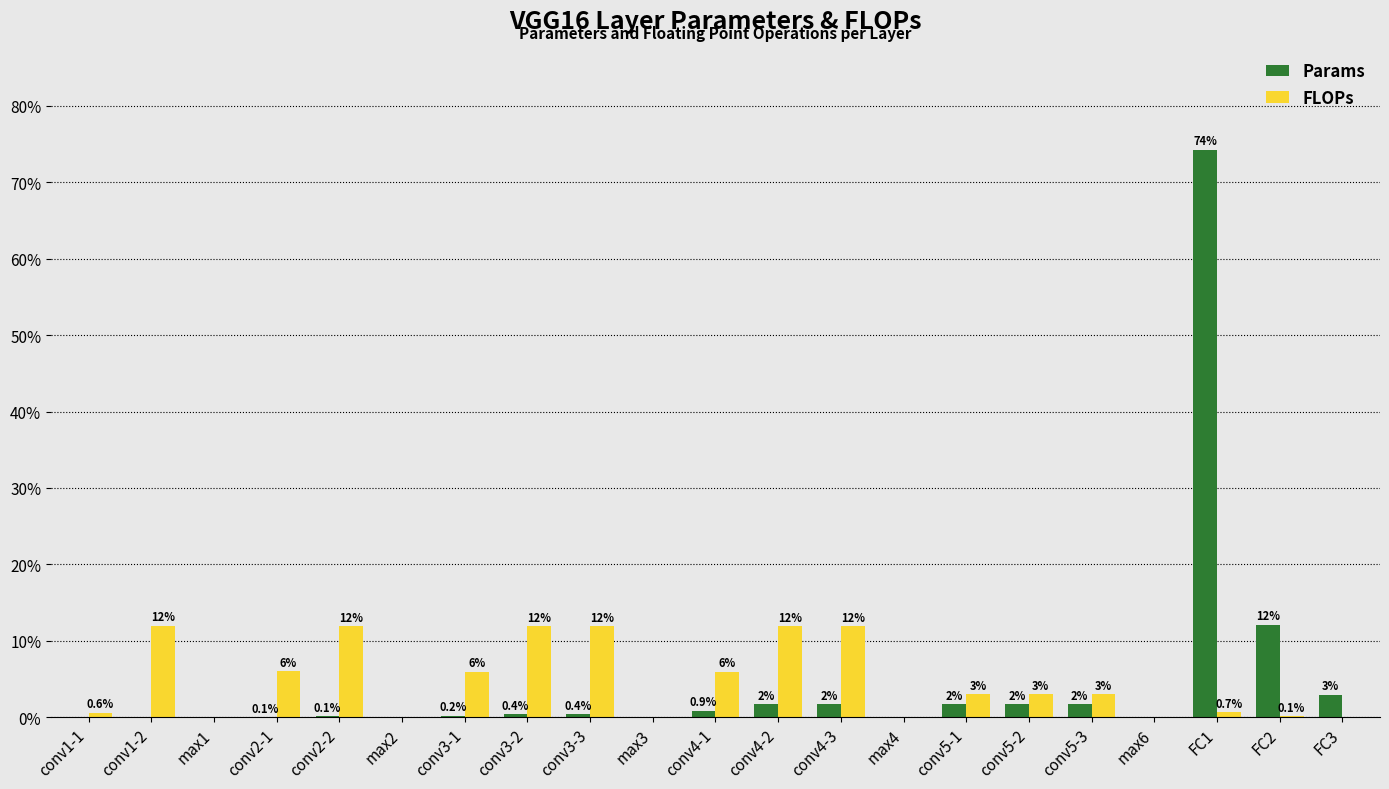

What value does the FLOPs series have at conv5-2?

3.0